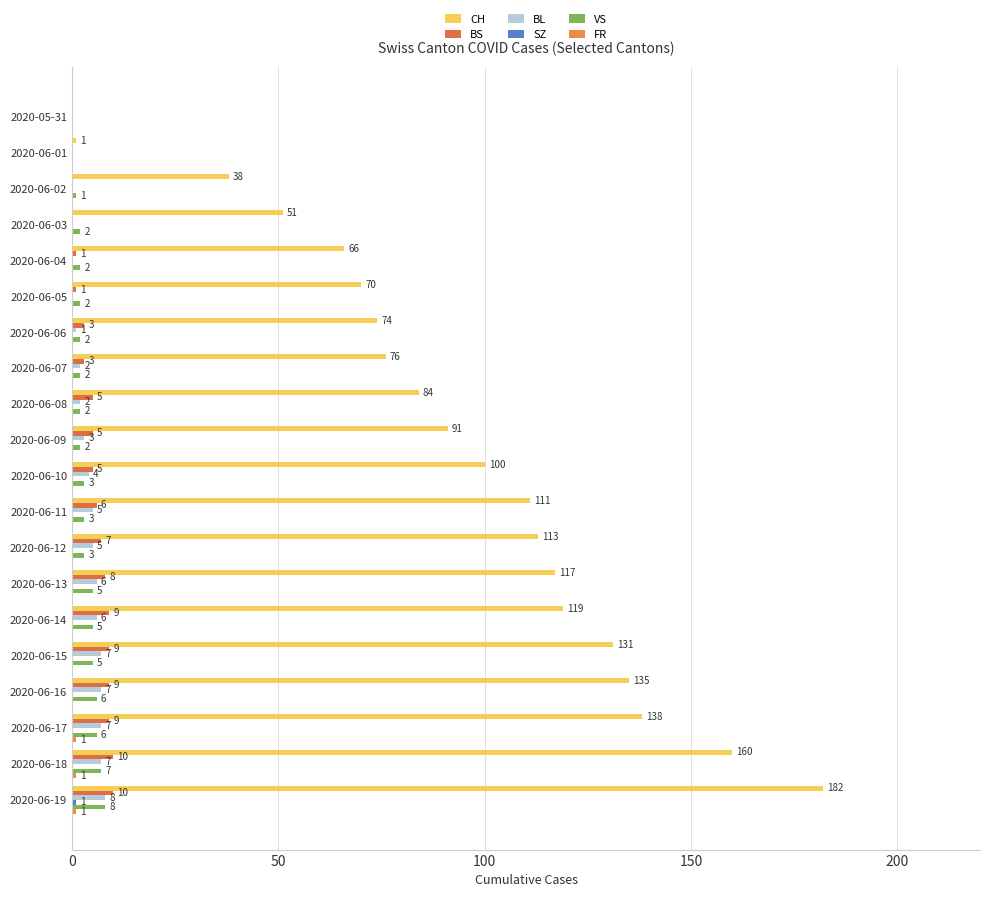

Count the number of data series in this chart.

6